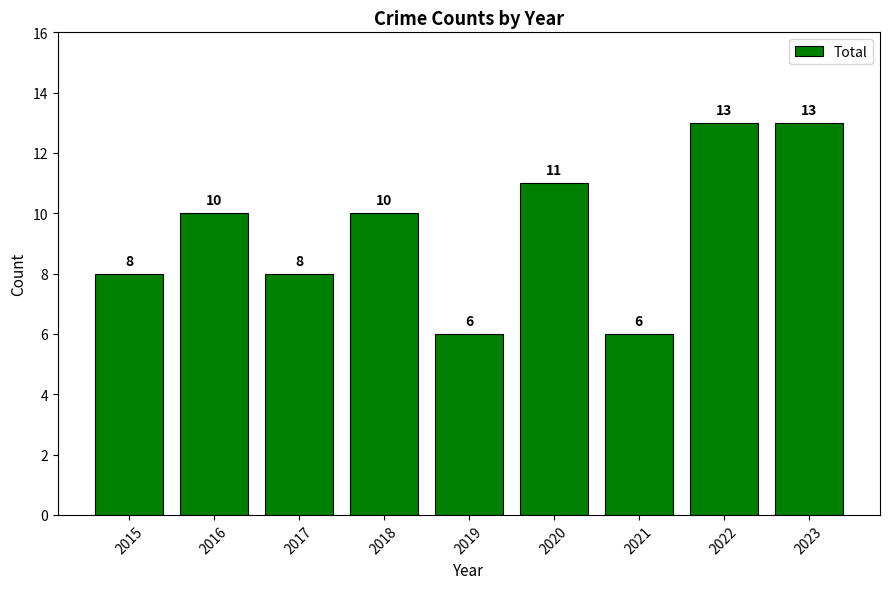

How many data points are less than 10?

4